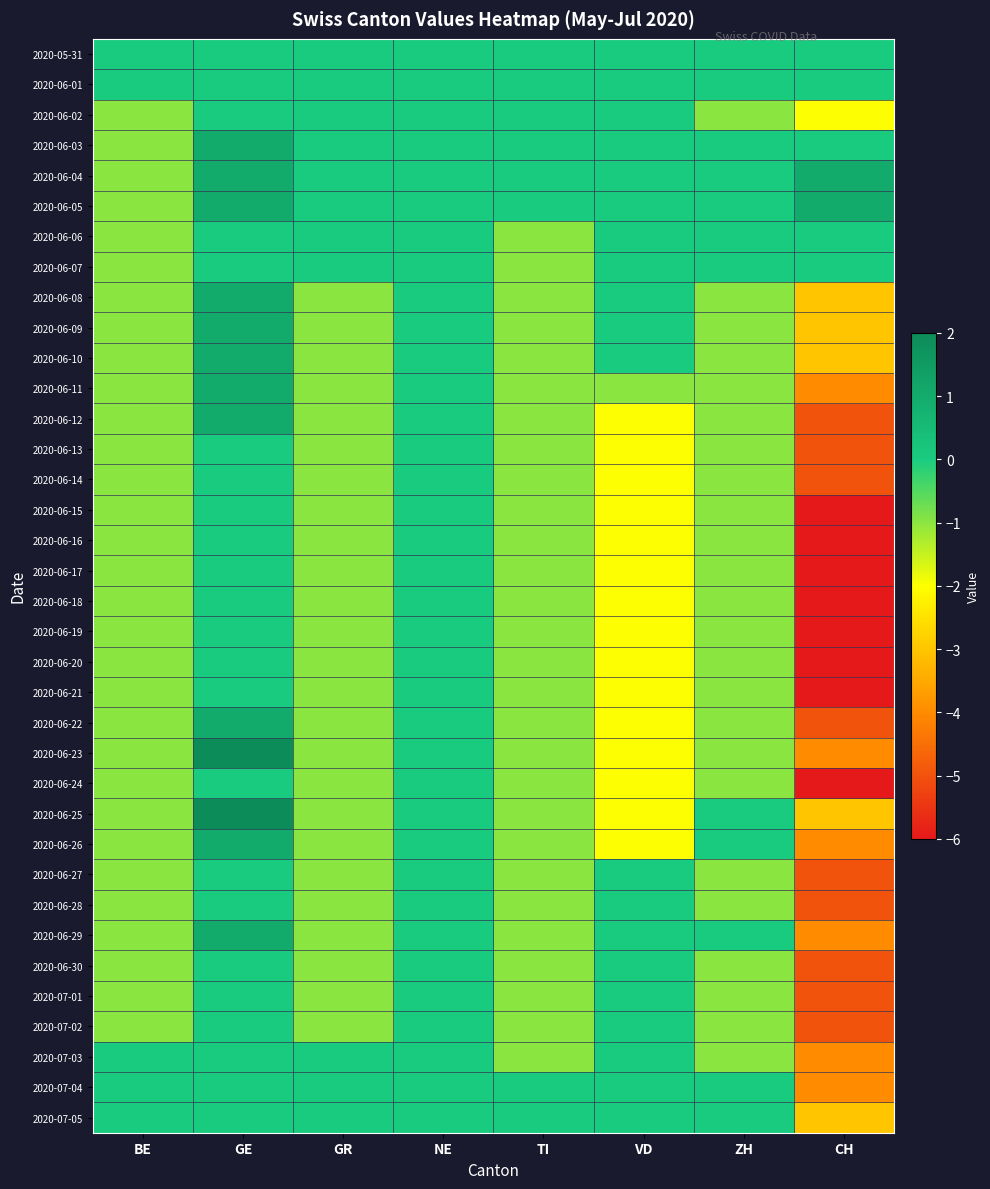

At ZH, list the series in order from smallest to largest.

2020-06-02, 2020-06-08, 2020-06-09, 2020-06-10, 2020-06-11, 2020-06-12, 2020-06-13, 2020-06-14, 2020-06-15, 2020-06-16, 2020-06-17, 2020-06-18, 2020-06-19, 2020-06-20, 2020-06-21, 2020-06-22, 2020-06-23, 2020-06-24, 2020-06-27, 2020-06-28, 2020-06-30, 2020-07-01, 2020-07-02, 2020-07-03, 2020-05-31, 2020-06-01, 2020-06-03, 2020-06-04, 2020-06-05, 2020-06-06, 2020-06-07, 2020-06-25, 2020-06-26, 2020-06-29, 2020-07-04, 2020-07-05